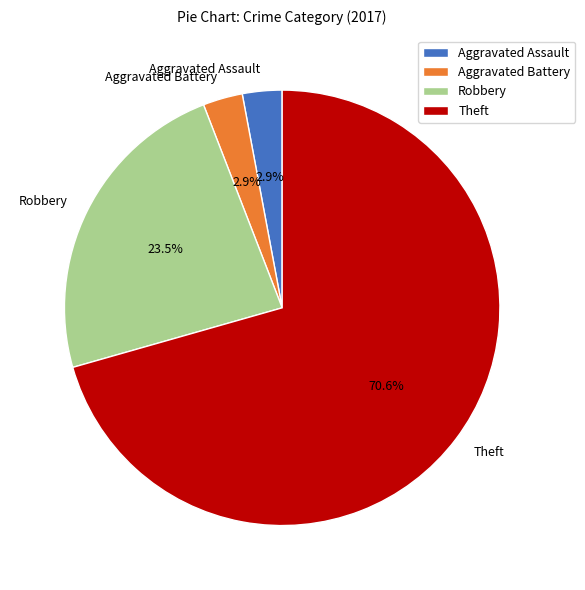

Which slice is the largest?

Theft